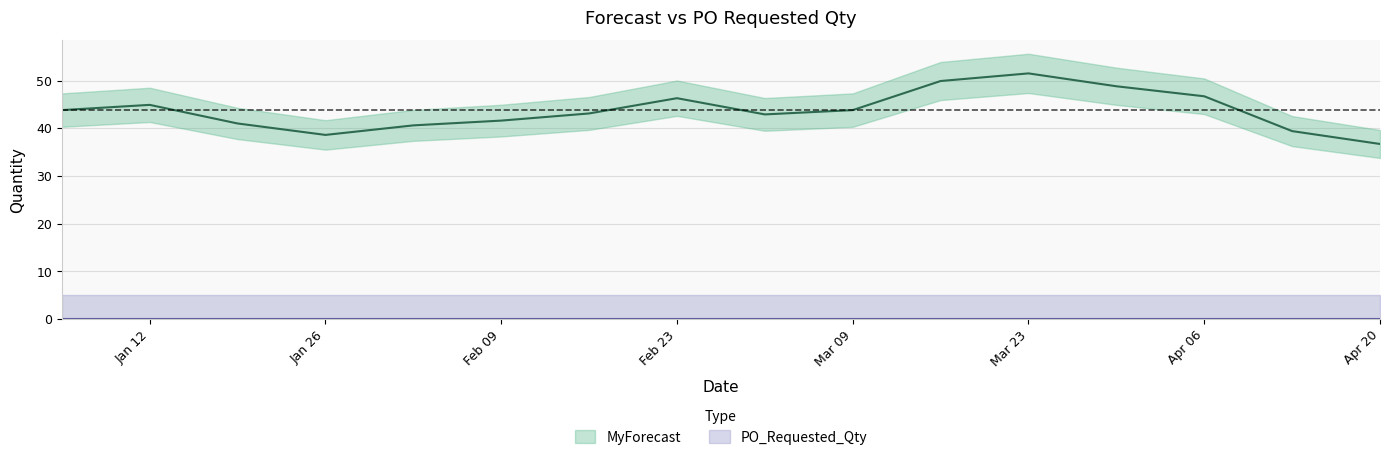

List the labels in order of value, largest first.

2025-03-23, 2025-03-16, 2025-03-30, 2025-04-06, 2025-02-23, 2025-01-12, 2025-01-05, 2025-03-09, 2025-02-16, 2025-03-02, 2025-02-09, 2025-01-19, 2025-02-02, 2025-04-13, 2025-01-26, 2025-04-20